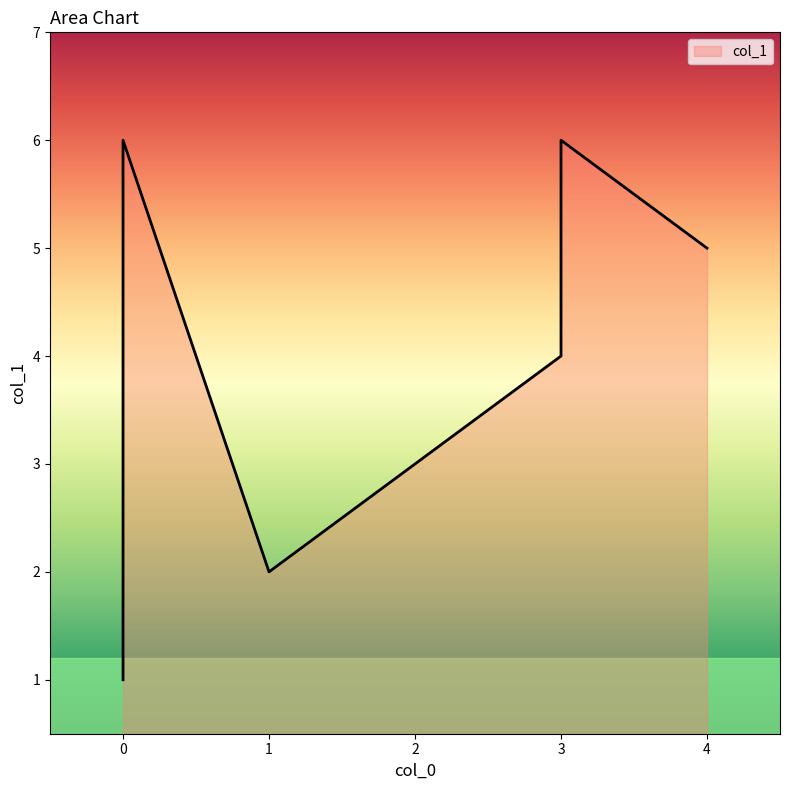

At which label is the value closest to 3?

3